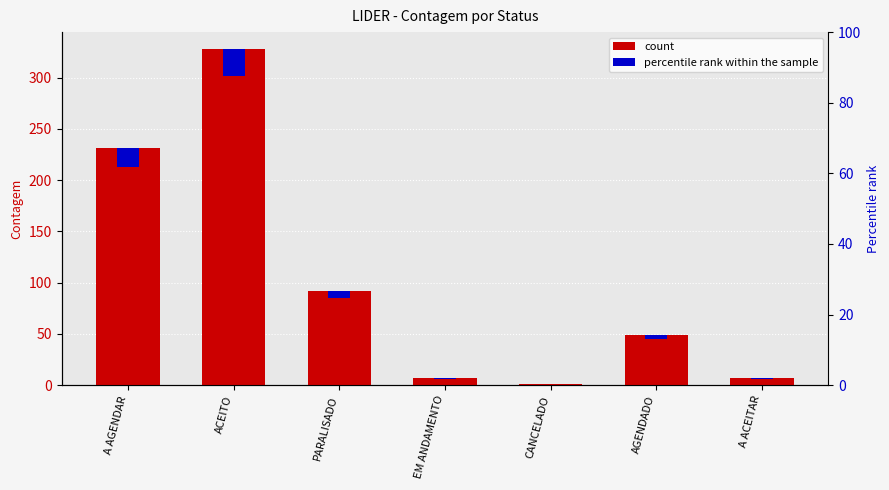

What is the label of the 3rd bar from the left?

PARALISADO